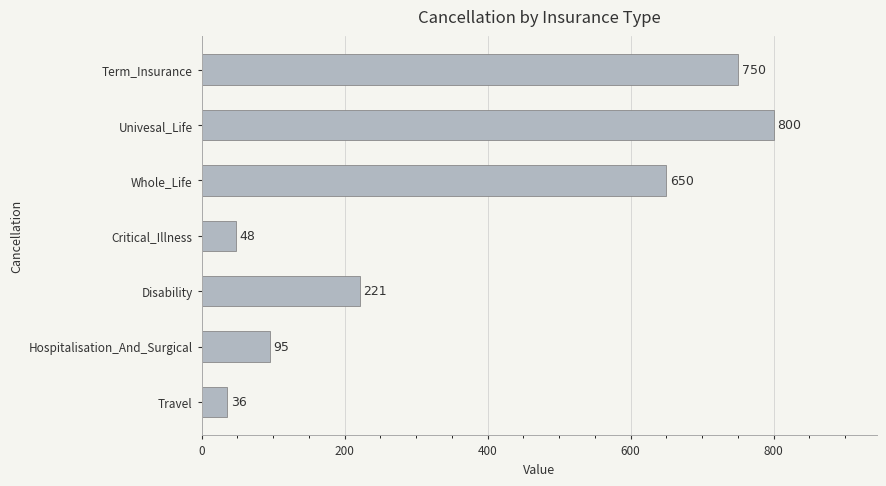

Where is the data nearest to the value 418?

Disability